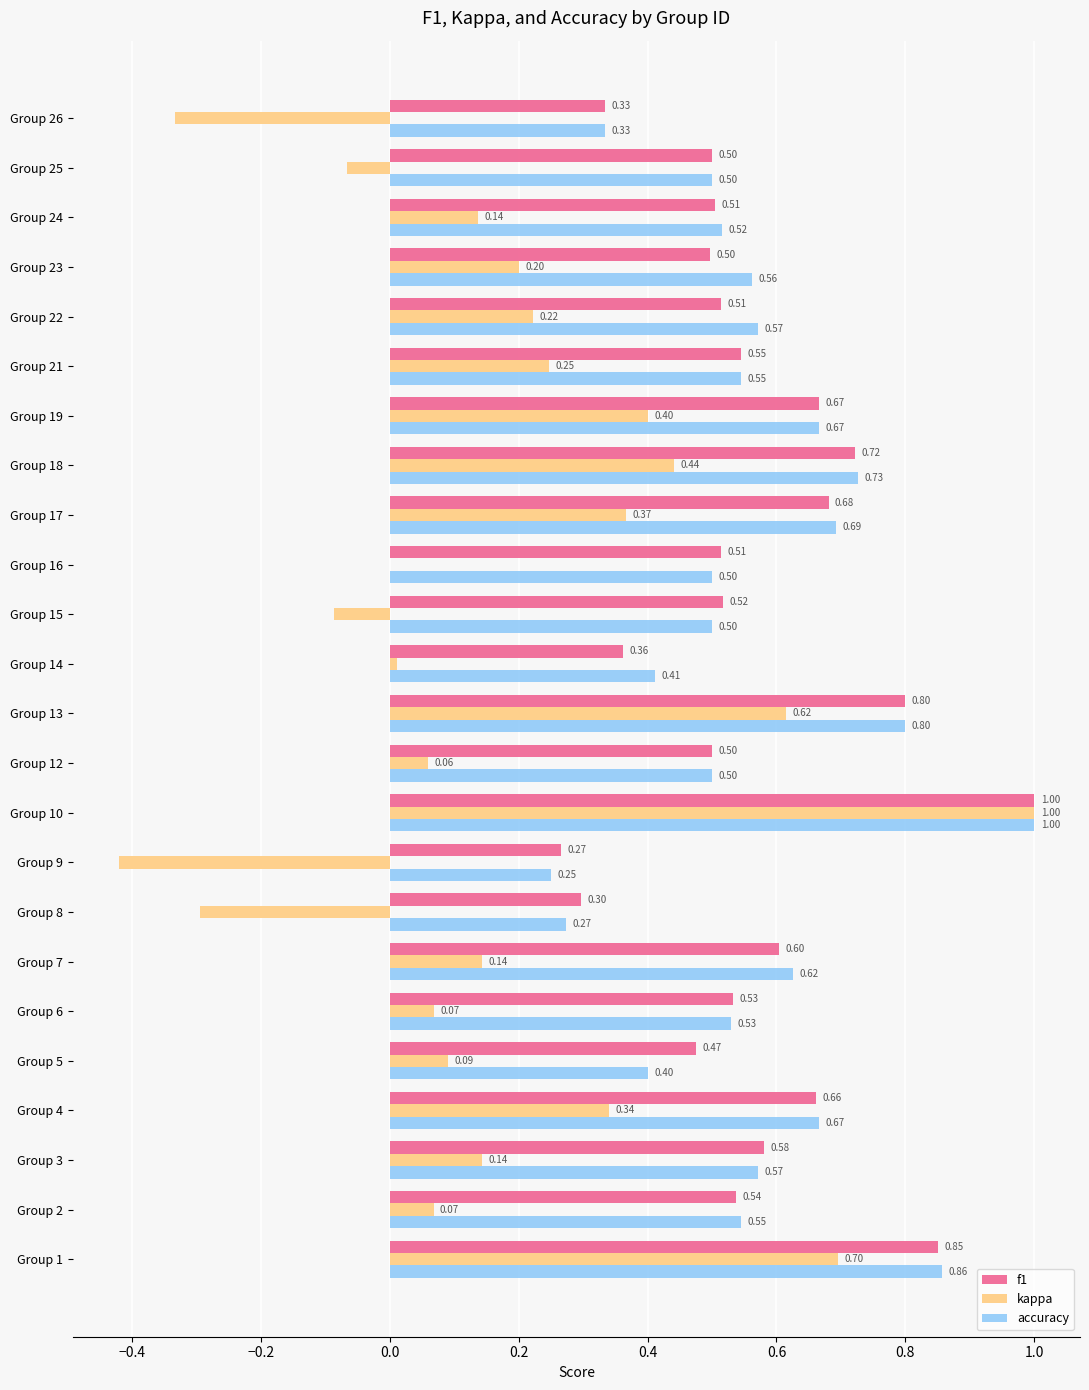

At which category is the sum across all series the highest?

Group 10